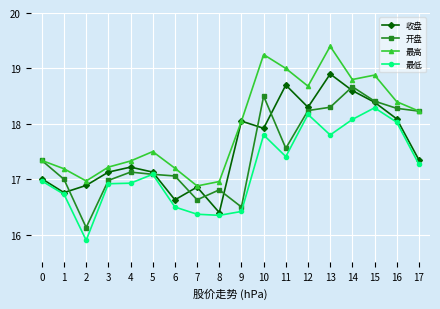

At 3, list the series in order from smallest to largest.

最低, 开盘, 收盘, 最高